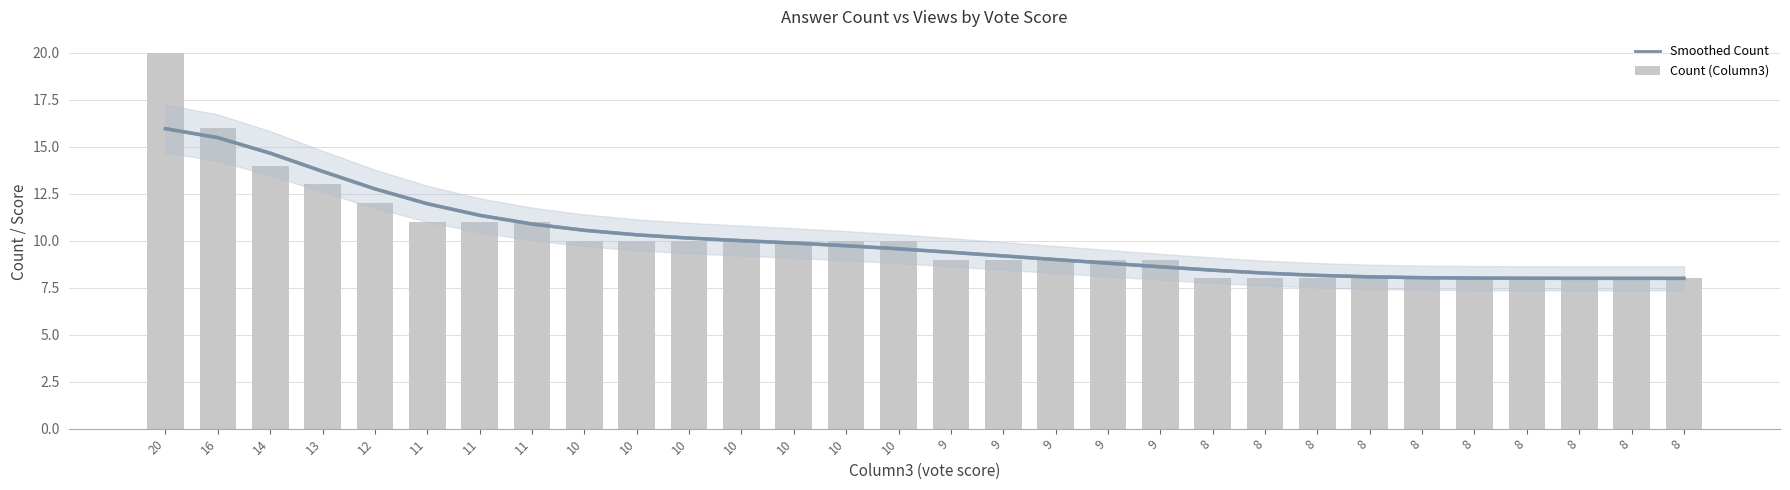

What is the difference between the second highest and minimum values in the Count (Column3) series?

8.0